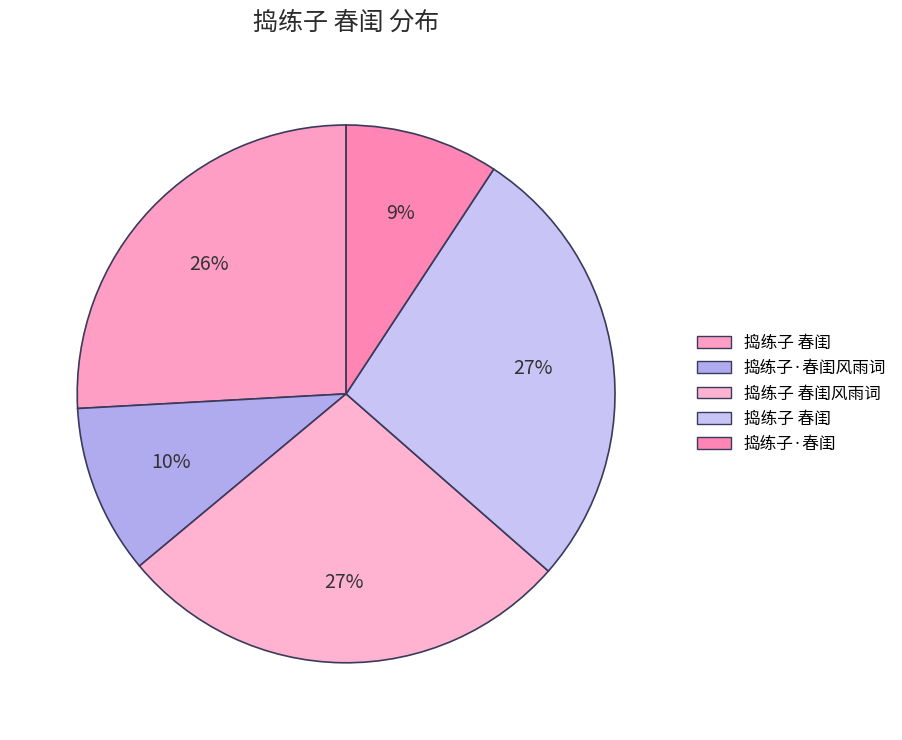

How many segments does this pie chart have?

5